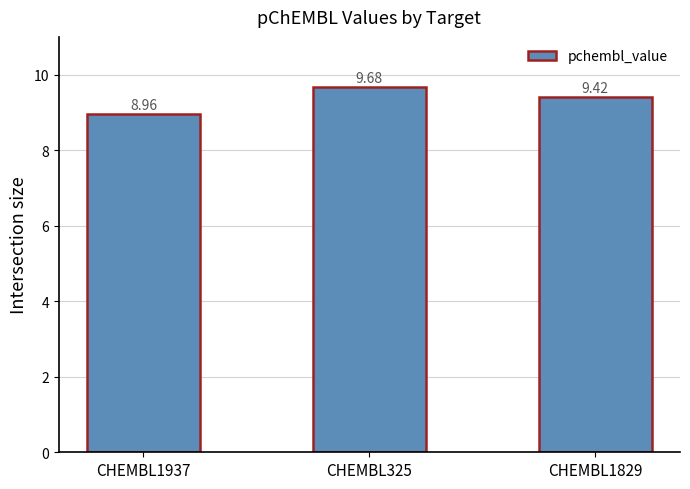

The value at CHEMBL1829 is 14.6. True or false?

False